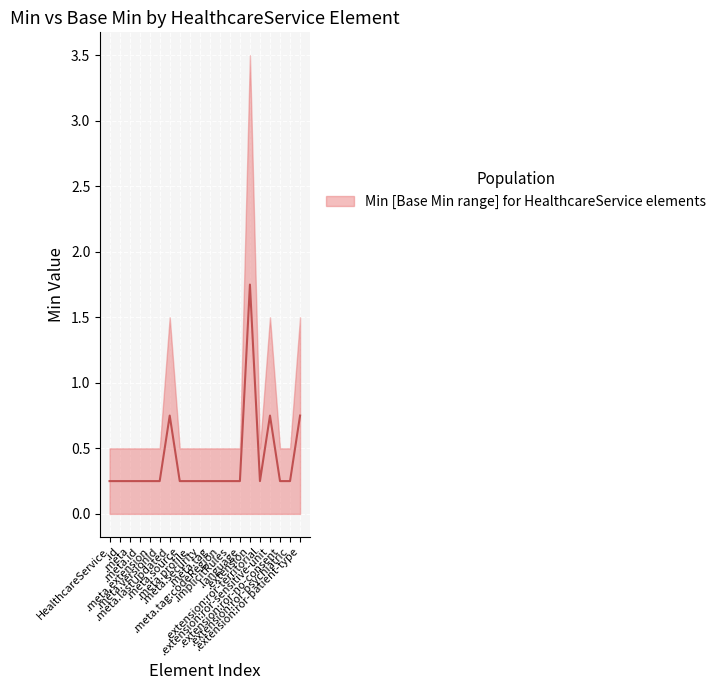

Is the value of Base Min at 0 greater than the value of Min at 0?

No